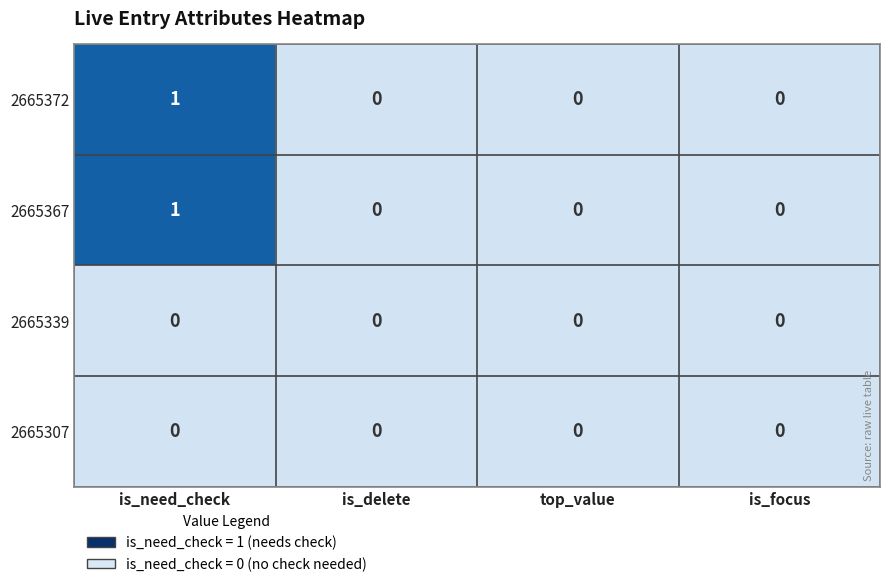

The 2665339 series shows 0 at top_value. True or false?

True